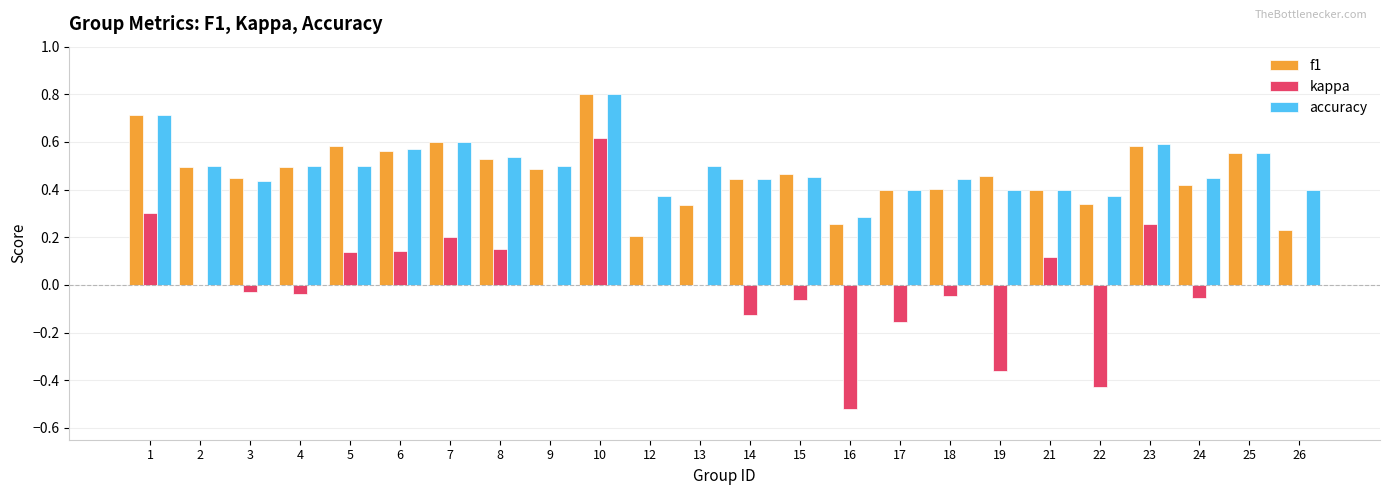

What is the total value across all series at 14?

0.8